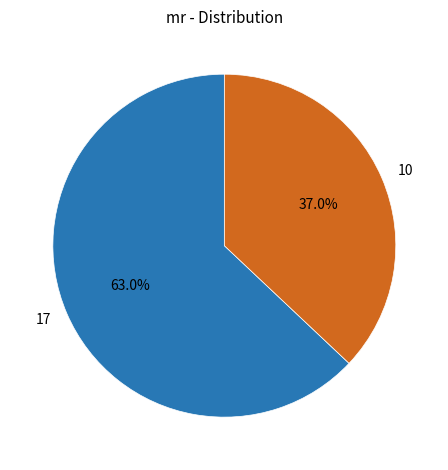

Which category has the biggest portion of the pie?

17